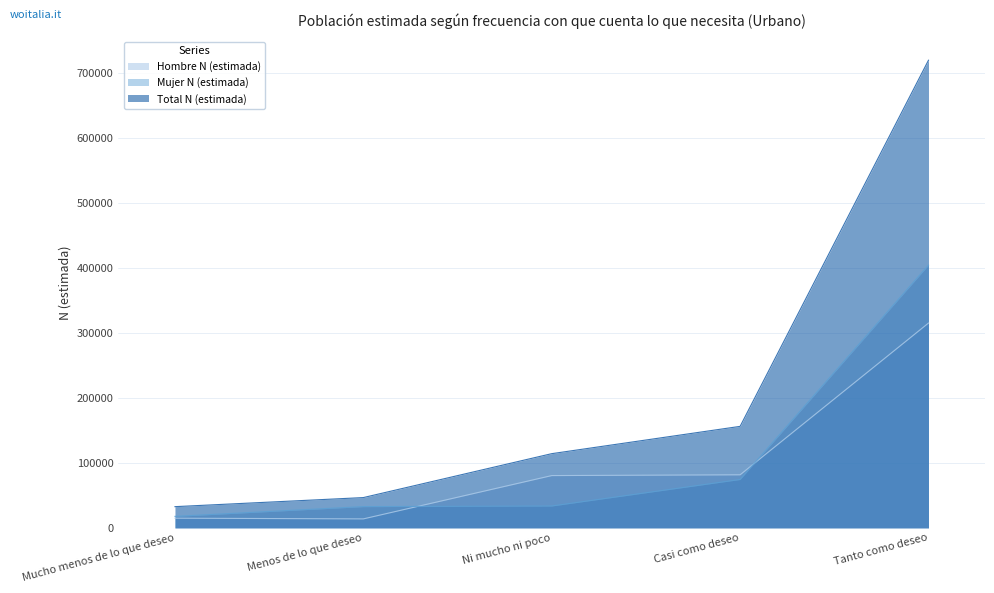

What is the label of the 5th point from the left?

Tanto como deseo